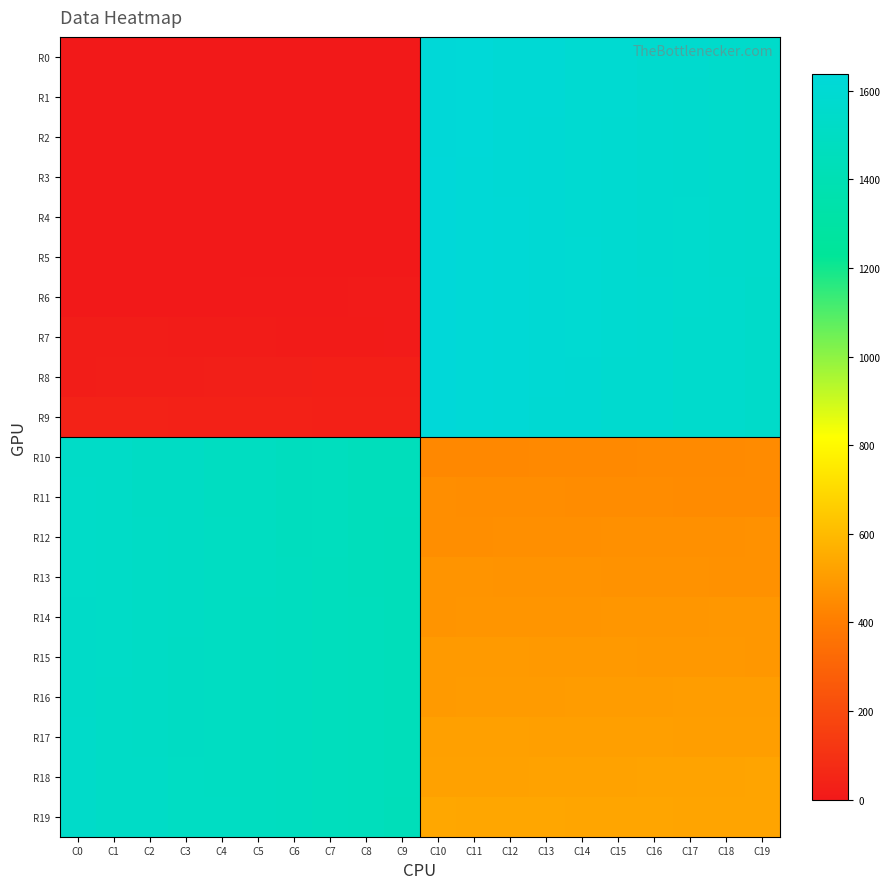

At C5, list the series in order from largest to smallest.

R10, R11, R12, R13, R14, R15, R16, R17, R18, R19, R9, R8, R7, R6, R0, R1, R2, R3, R4, R5